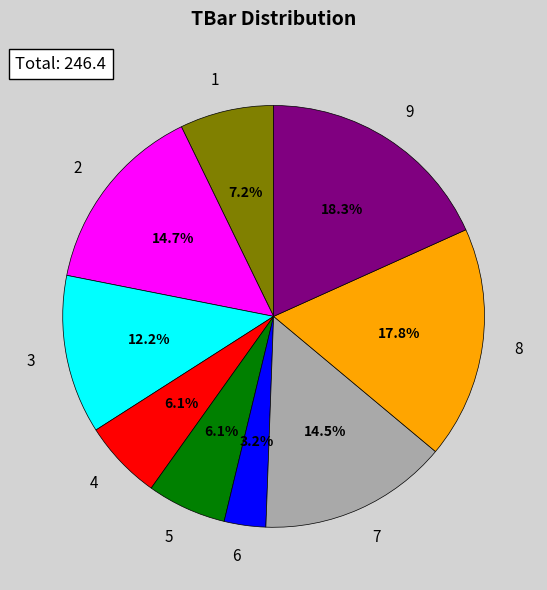

Which slice is the smallest?

6